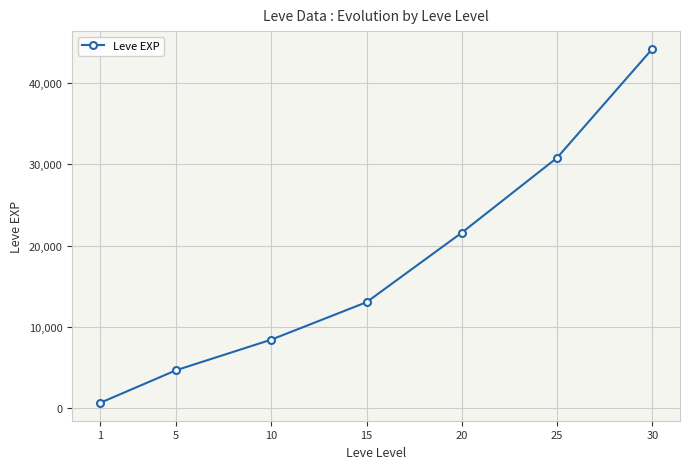

List the labels in order of value, largest first.

30, 25, 20, 15, 10, 5, 1